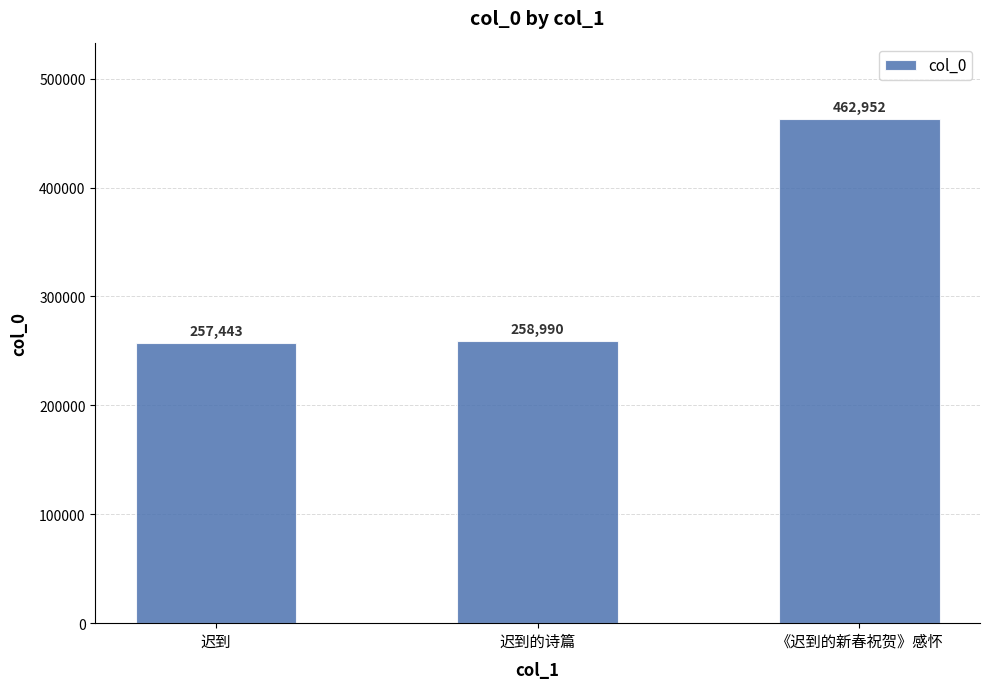

List the labels in order of value, smallest first.

迟到, 迟到的诗篇, 《迟到的新春祝贺》感怀